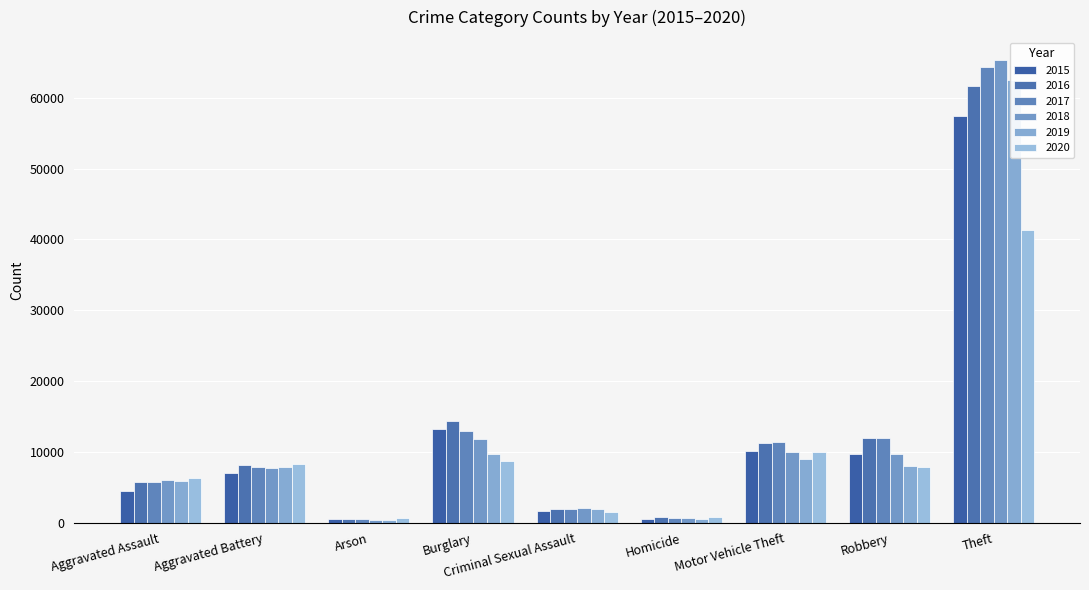

Is it true that 2017 equals 7845 at Aggravated Battery?

True